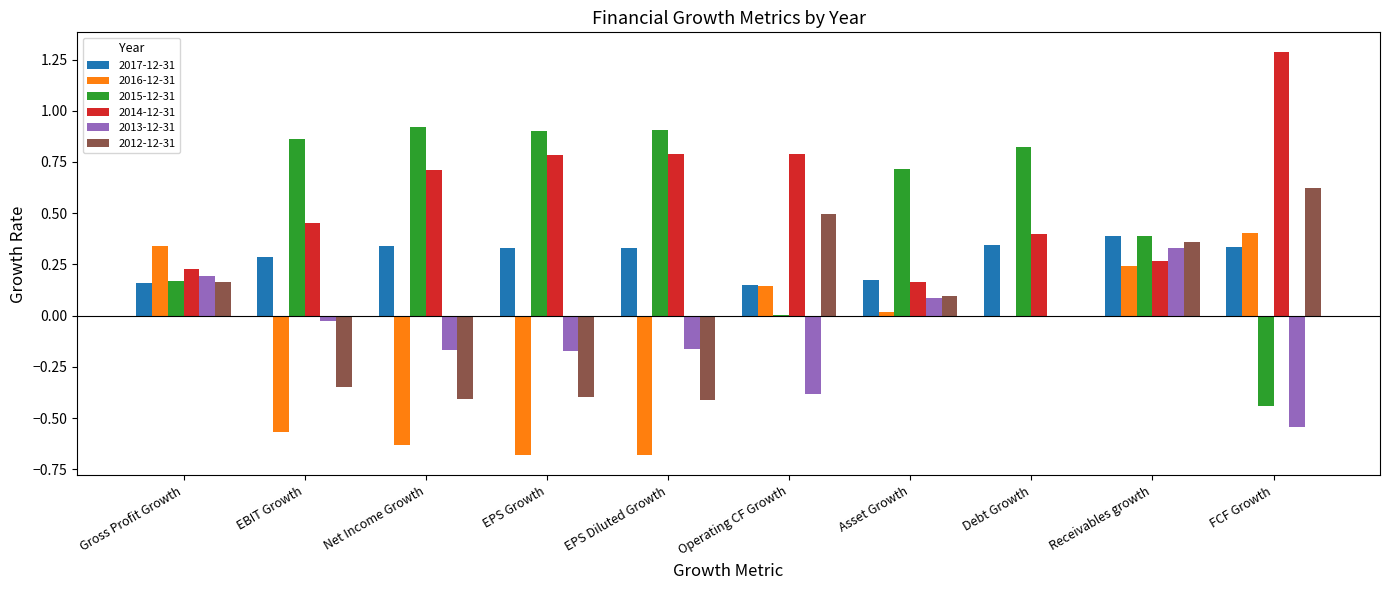

What is the sum of all 2016-12-31 values?

-1.4